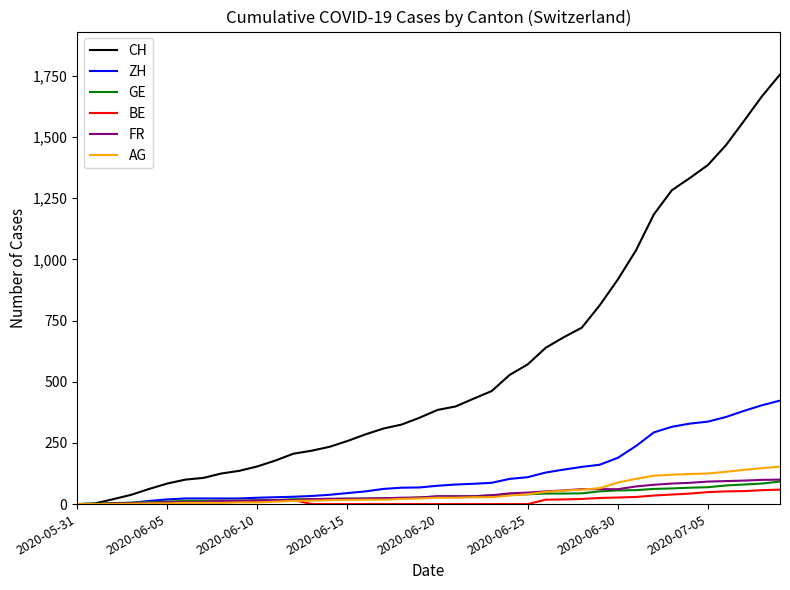

Which series has the largest range (max minus min)?

CH